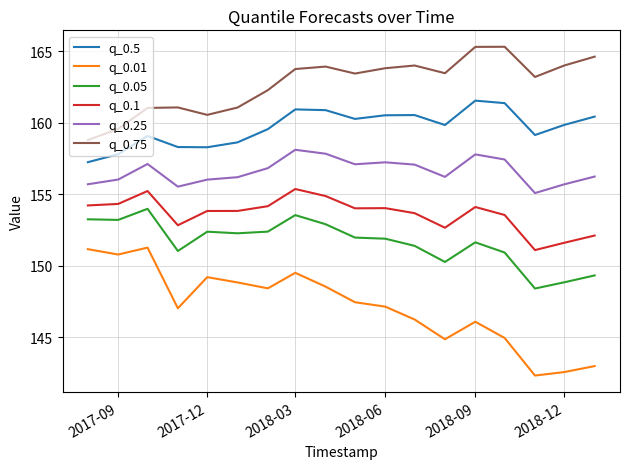

True or false: q_0.05 and q_0.75 intersect in this chart.

False